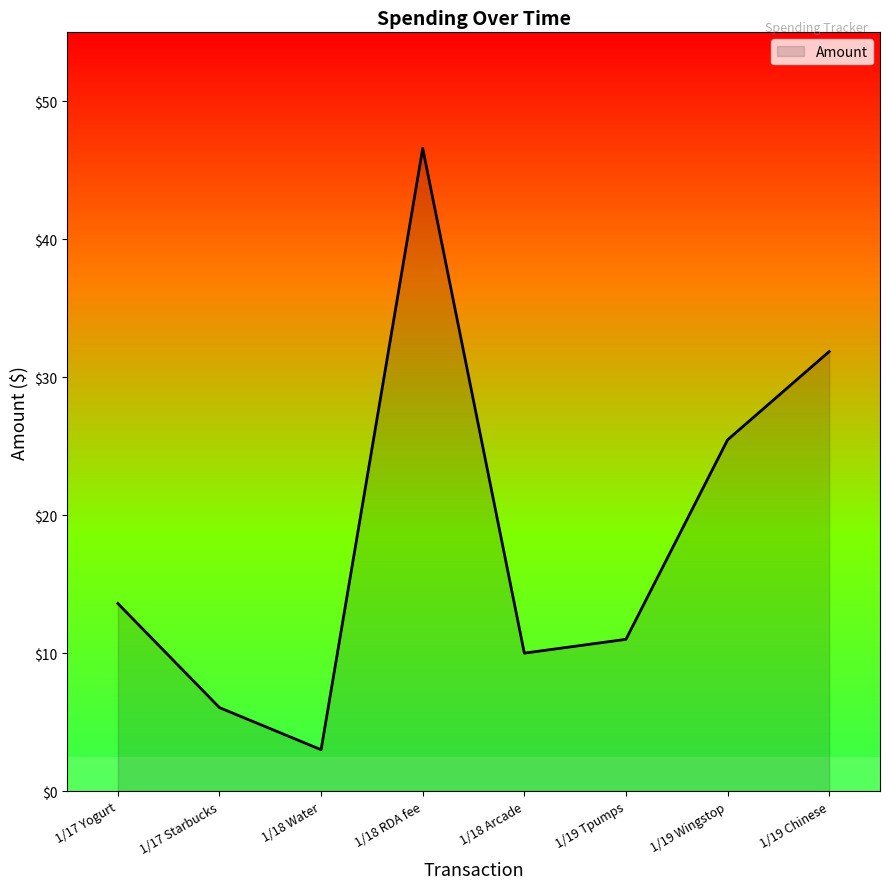

Between 1/18 Water and 1/19 Tpumps, which is larger?

1/19 Tpumps